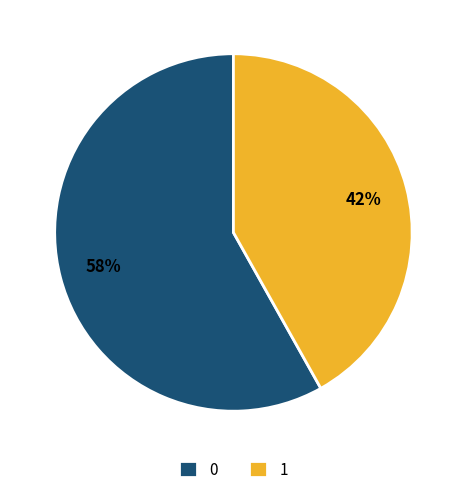

Combined, do 0 and 1 account for over 50%?

Yes